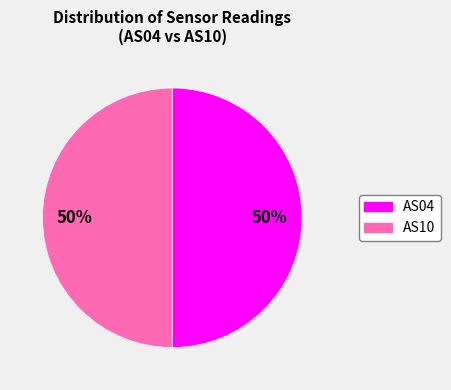

The AS04 slice represents 65% of the pie. True or false?

False